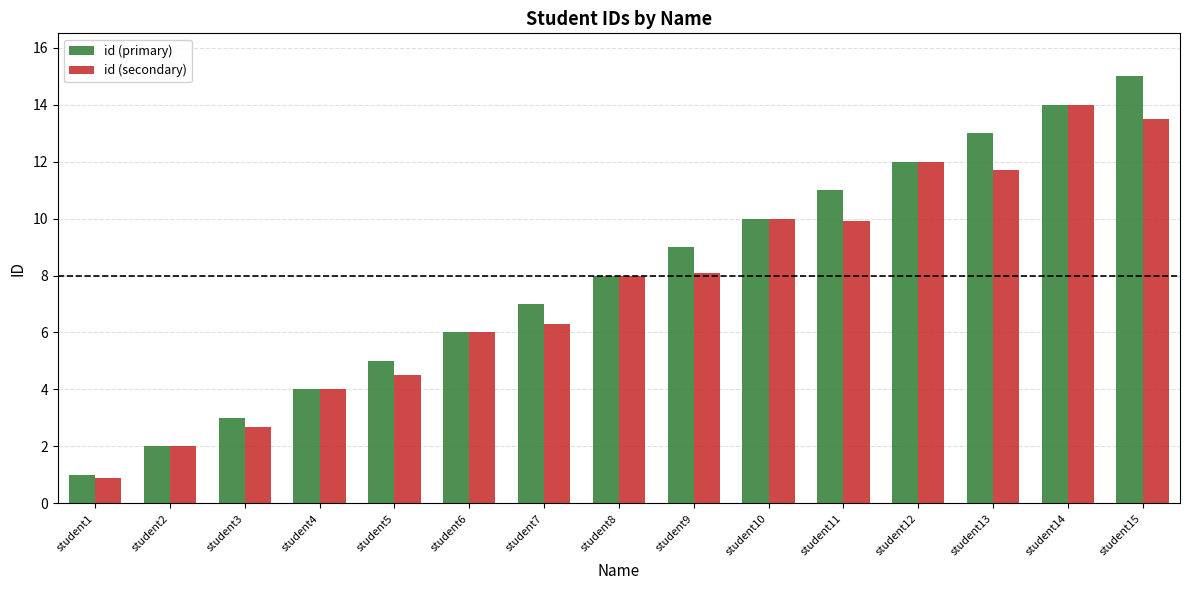

What is the difference between the maximum and minimum values in the id (secondary) series?

13.1